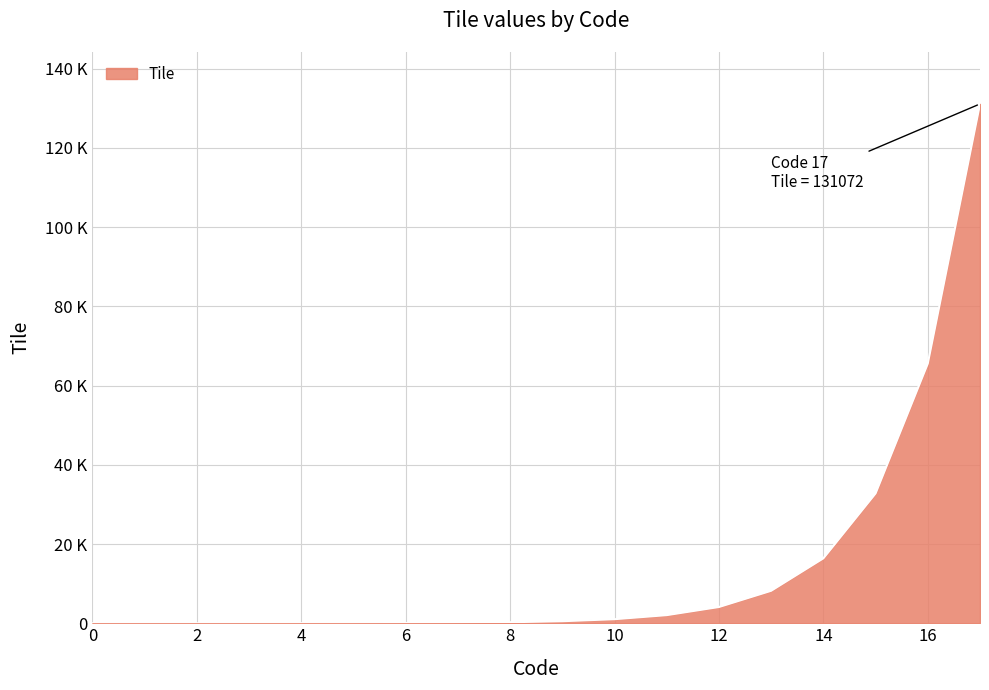

Rank the categories by value from lowest to highest.

0, 1, 2, 3, 4, 5, 6, 7, 8, 9, 10, 11, 12, 13, 14, 15, 16, 17